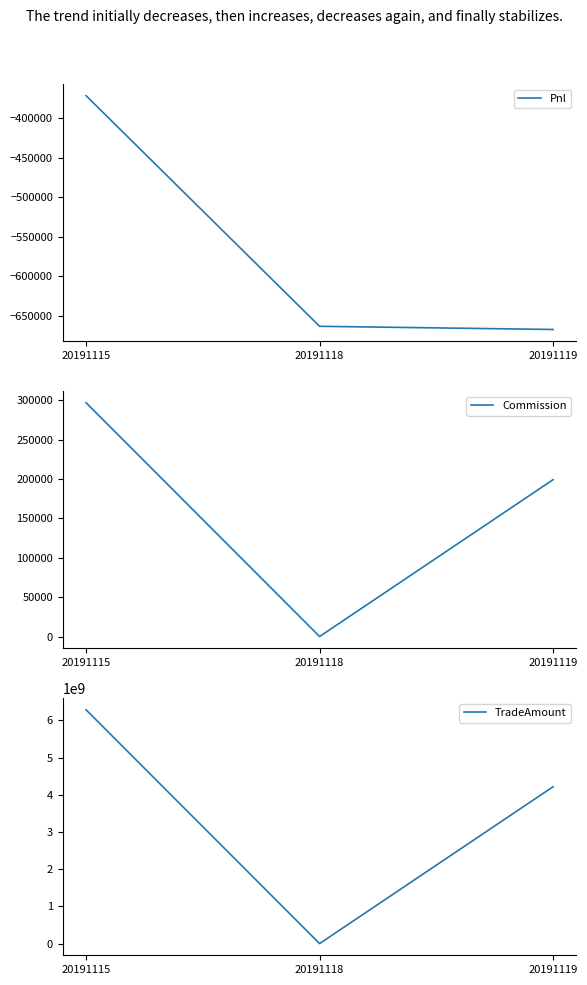

The TradeAmount series shows 8372504605.5 at 20191115. True or false?

False